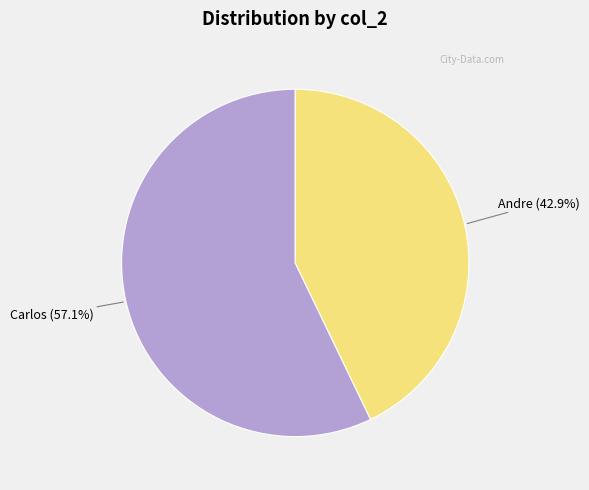

Which category has the biggest portion of the pie?

Carlos